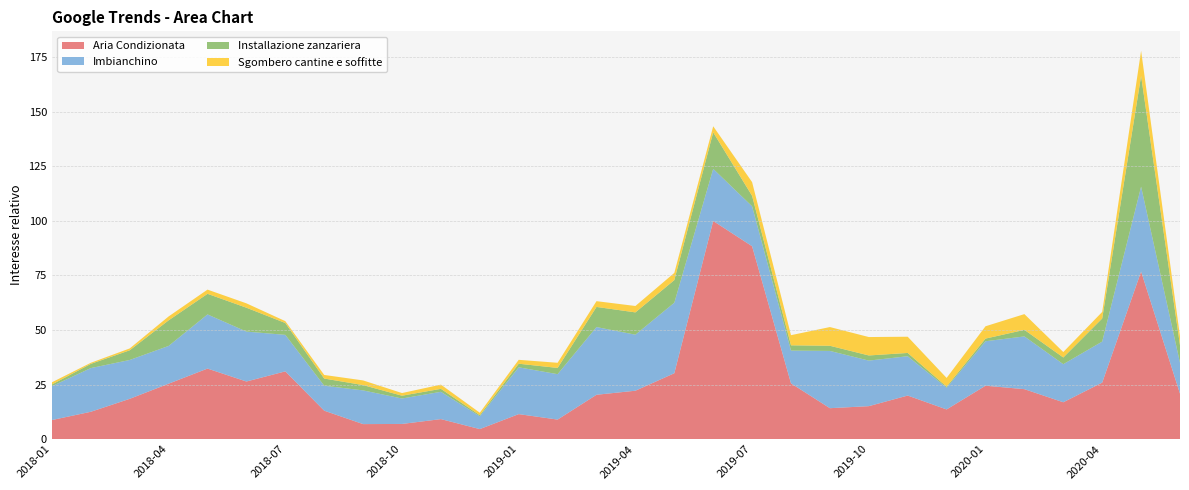

Reading left to right, extract all data points from this chart.

Aria Condizionata: 2018-01=8.7	2018-02=12.5	2018-03=18.5	2018-04=25.4	2018-05=32.3	2018-06=26.4	2018-07=31.0	2018-08=13.0	2018-09=6.9	2018-10=6.9	2018-11=9.2	2018-12=4.6	2019-01=11.4	2019-02=8.9	2019-03=20.3	2019-04=22.2	2019-05=30.2	2019-06=100.0	2019-07=88.4	2019-08=25.5	2019-09=14.2	2019-10=15.1	2019-11=20.0	2019-12=13.6	2020-01=24.5	2020-02=22.9	2020-03=16.9	2020-04=25.9	2020-05=76.8	2020-06=20.8
Imbianchino: 2018-01=15.5	2018-02=20.0	2018-03=17.8	2018-04=17.3	2018-05=24.8	2018-06=22.9	2018-07=16.7	2018-08=11.4	2018-09=15.5	2018-10=11.7	2018-11=12.5	2018-12=5.9	2019-01=21.5	2019-02=20.8	2019-03=31.0	2019-04=25.7	2019-05=32.3	2019-06=23.9	2019-07=18.3	2019-08=15.0	2019-09=26.3	2019-10=20.9	2019-11=18.0	2019-12=9.9	2020-01=20.4	2020-02=24.2	2020-03=17.5	2020-04=18.8	2020-05=38.9	2020-06=14.2
Installazione zanzariera: 2018-01=0.8	2018-02=1.9	2018-03=4.4	2018-04=11.7	2018-05=9.4	2018-06=10.9	2018-07=5.4	2018-08=3.3	2018-09=2.4	2018-10=1.3	2018-11=1.4	2018-12=0.5	2019-01=1.6	2019-02=2.9	2019-03=9.2	2019-04=10.2	2019-05=10.4	2019-06=16.7	2019-07=4.8	2019-08=2.4	2019-09=2.4	2019-10=2.4	2019-11=1.5	2019-12=0.5	2020-01=1.2	2020-02=3.0	2020-03=3.1	2020-04=10.6	2020-05=50.8	2020-06=8.0
Sgombero cantine e soffitte: 2018-01=1.0	2018-02=0.5	2018-03=0.9	2018-04=1.8	2018-05=1.9	2018-06=2.0	2018-07=0.9	2018-08=1.6	2018-09=2.1	2018-10=1.2	2018-11=1.9	2018-12=1.1	2019-01=1.8	2019-02=2.4	2019-03=2.6	2019-04=2.9	2019-05=3.3	2019-06=2.8	2019-07=6.3	2019-08=4.6	2019-09=8.6	2019-10=8.4	2019-11=7.4	2019-12=4.0	2020-01=5.7	2020-02=7.2	2020-03=2.5	2020-04=3.0	2020-05=11.5	2020-06=4.1